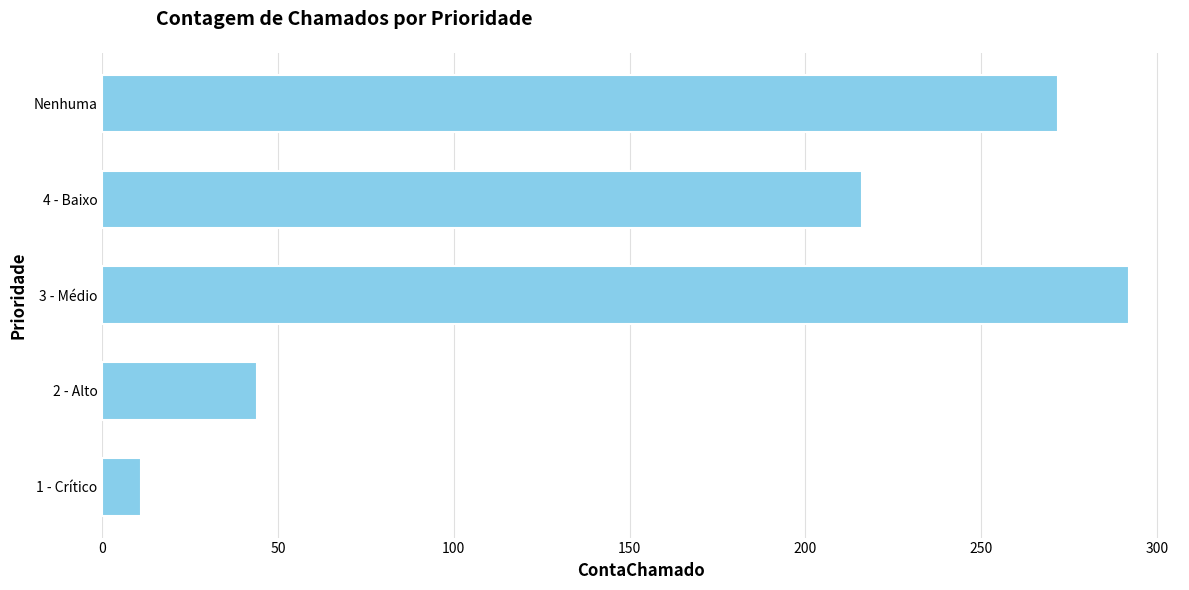

What is the sum of the values at Nenhuma and 4 - Baixo?

488